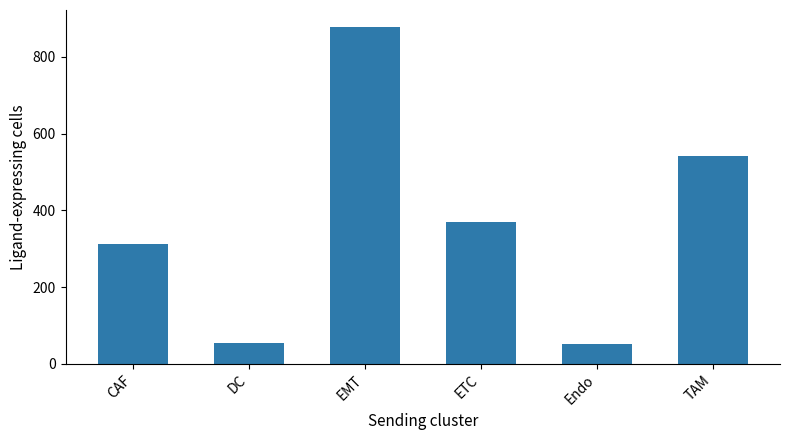

Between TAM and EMT, which is larger?

EMT